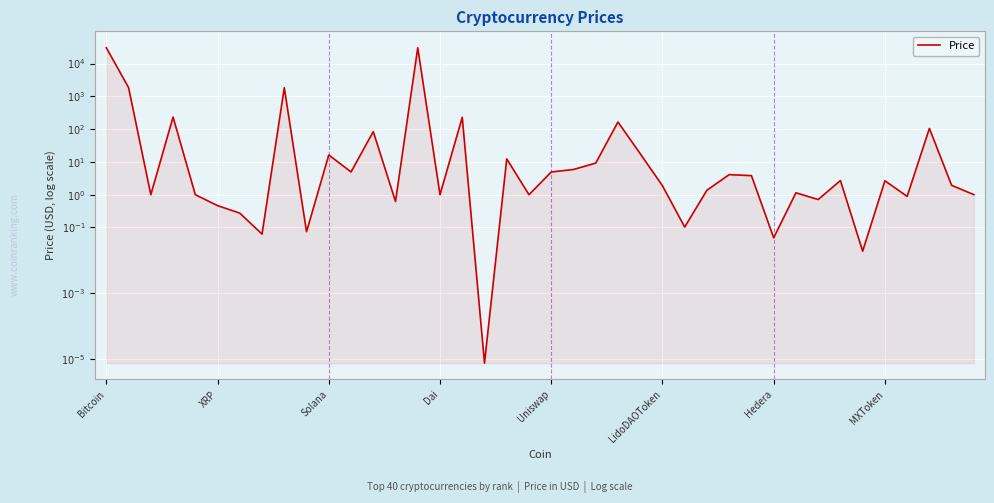

Which category has the highest value across all series?

Bitcoin